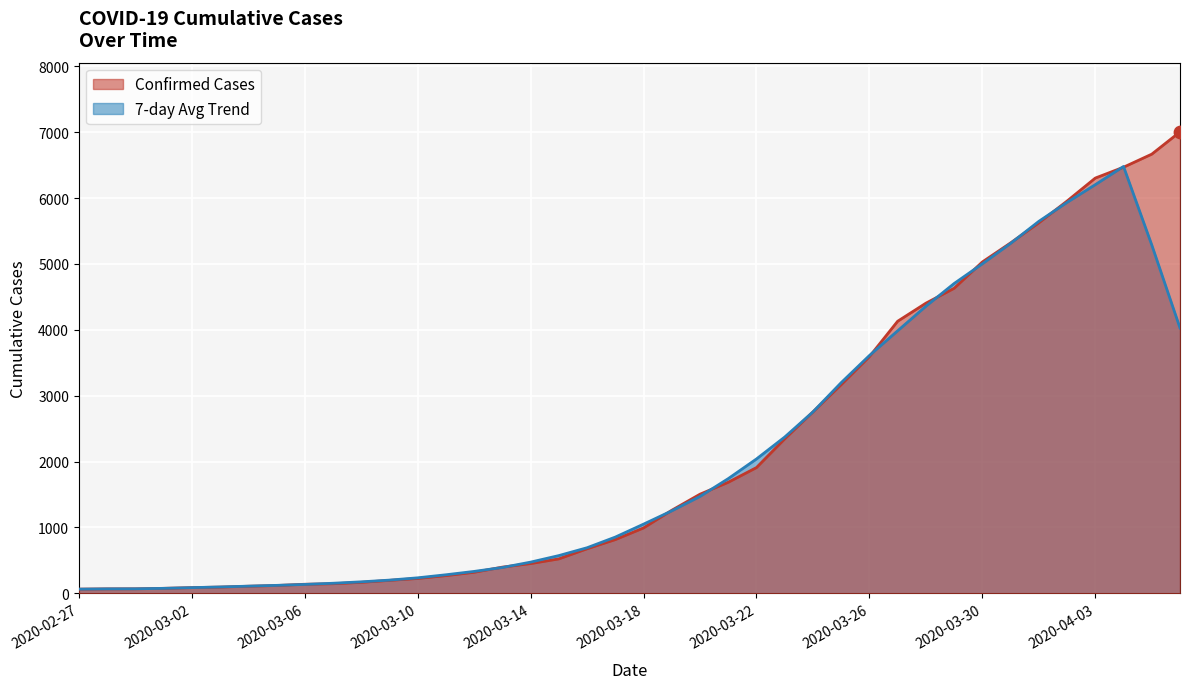

Which has a higher value, 2020-03-09 or 2020-03-23?

2020-03-23